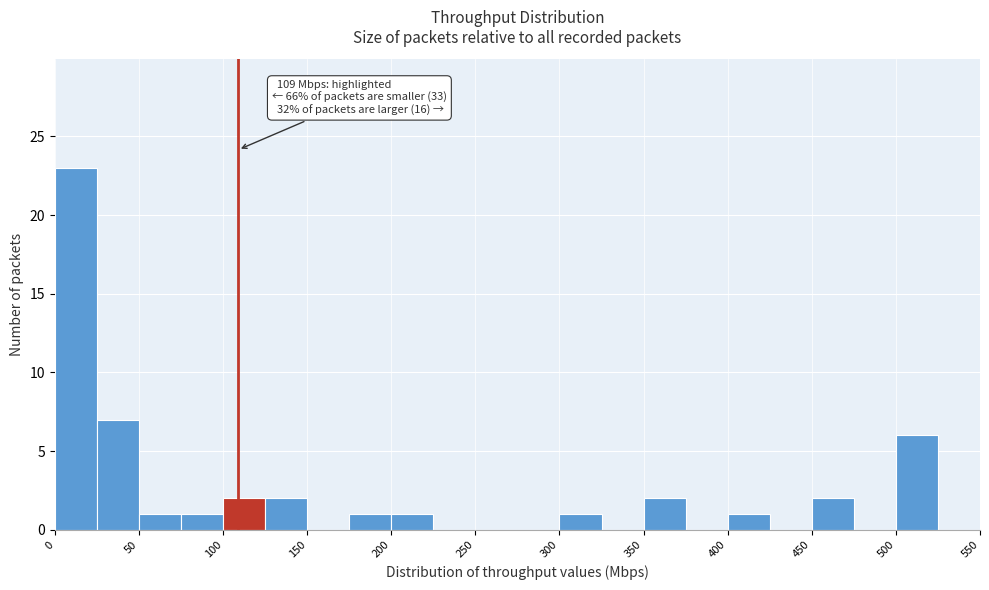

Which range on the x-axis has the tallest bar?

0 to 25